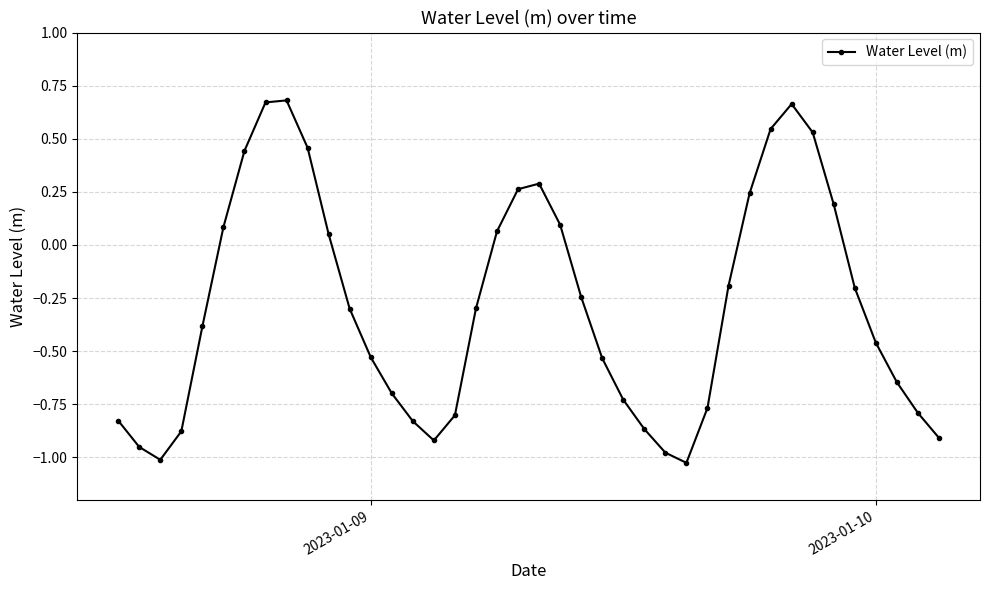

What is the average value?

-0.3